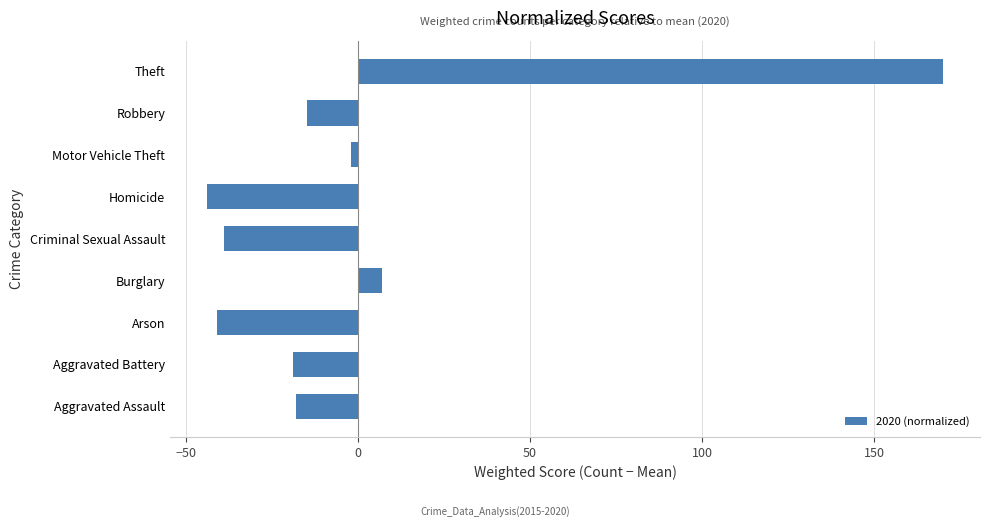

What is the difference between the maximum and second lowest values?

211.0